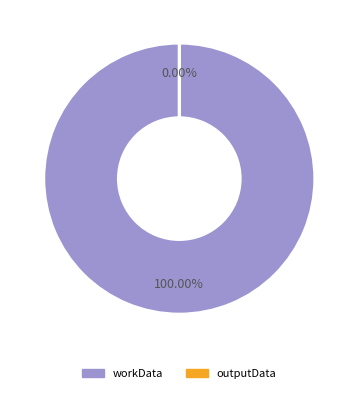

Is the sum of outputData and workData greater than half?

Yes